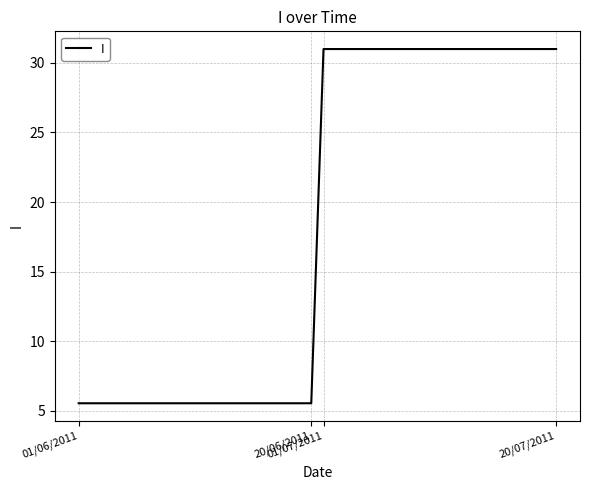

What is the minimum value shown in the chart?

5.5